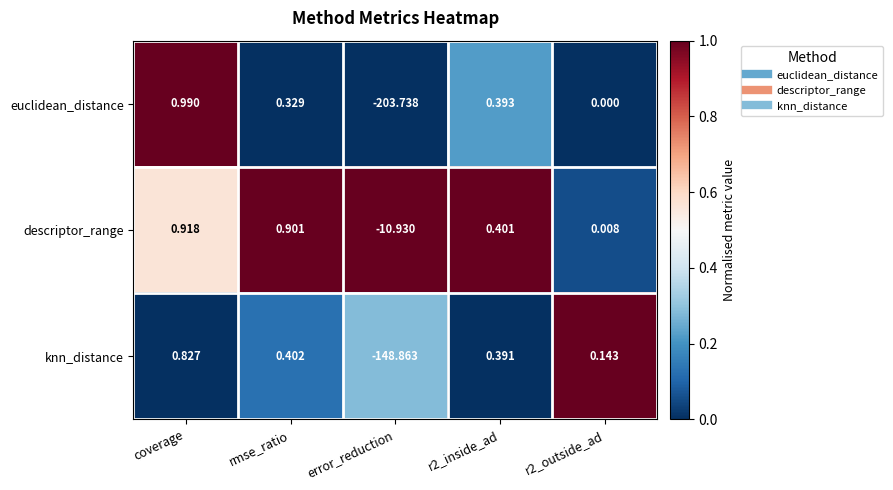

Is the value of knn_distance at r2_inside_ad greater than the value of euclidean_distance at rmse_ratio?

Yes